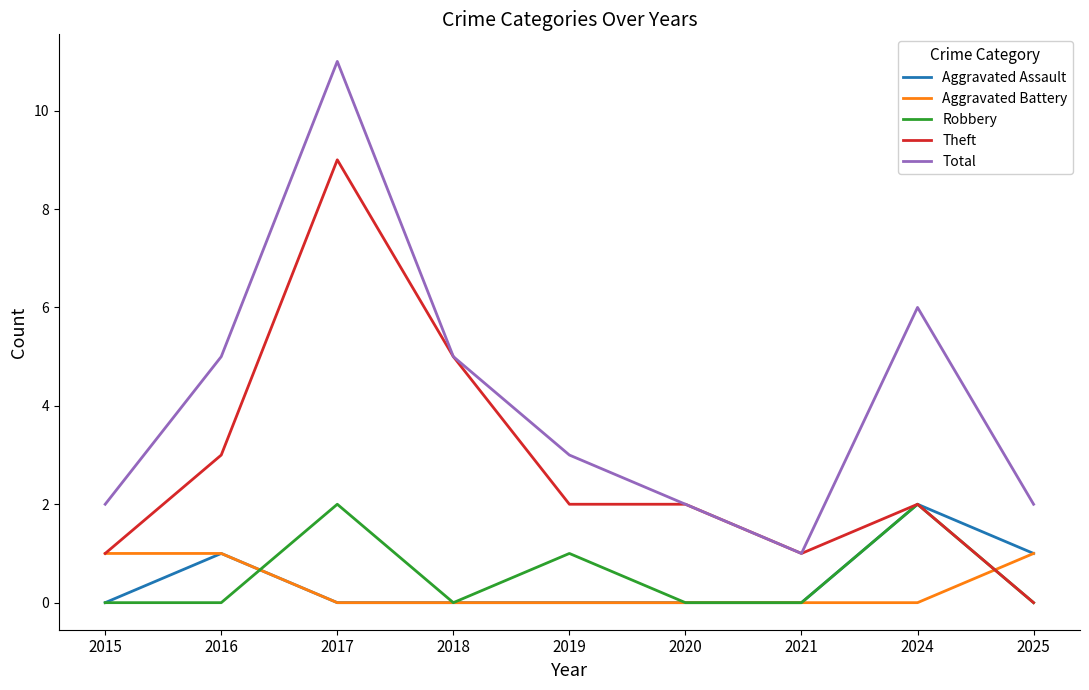

Reading left to right, list all the values displayed in this chart.

Aggravated Assault: 0	1	0	0	0	0	0	2	1
Aggravated Battery: 1	1	0	0	0	0	0	0	1
Robbery: 0	0	2	0	1	0	0	2	0
Theft: 1	3	9	5	2	2	1	2	0
Total: 2	5	11	5	3	2	1	6	2